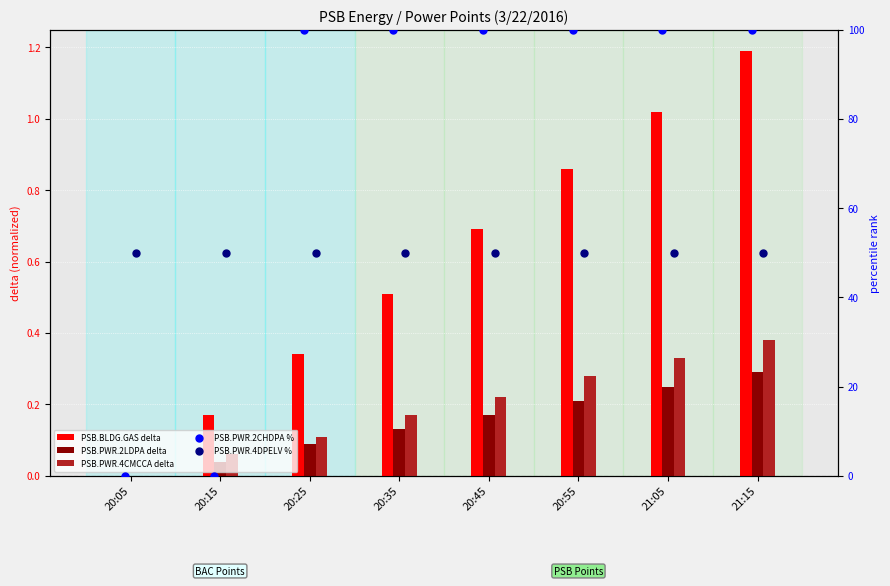

Which series reaches the minimum Y coordinate?

PSB.BLDG.GAS delta